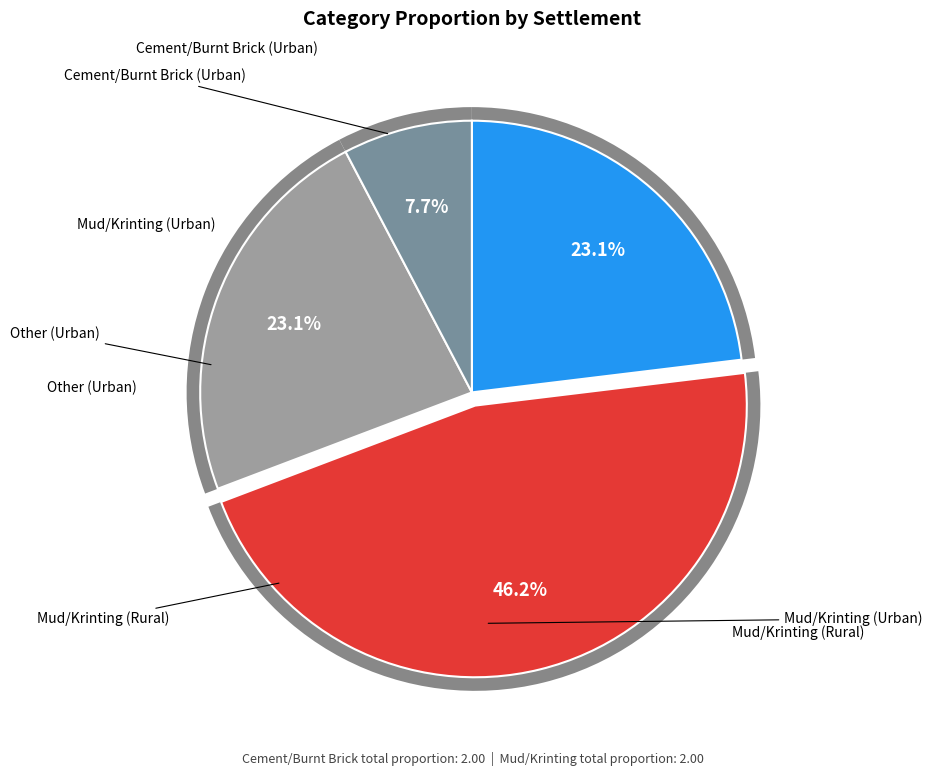

What is the ratio of the value at Mud/Krinting (Urban) to the value at Mud/Krinting (Rural)?

1.0